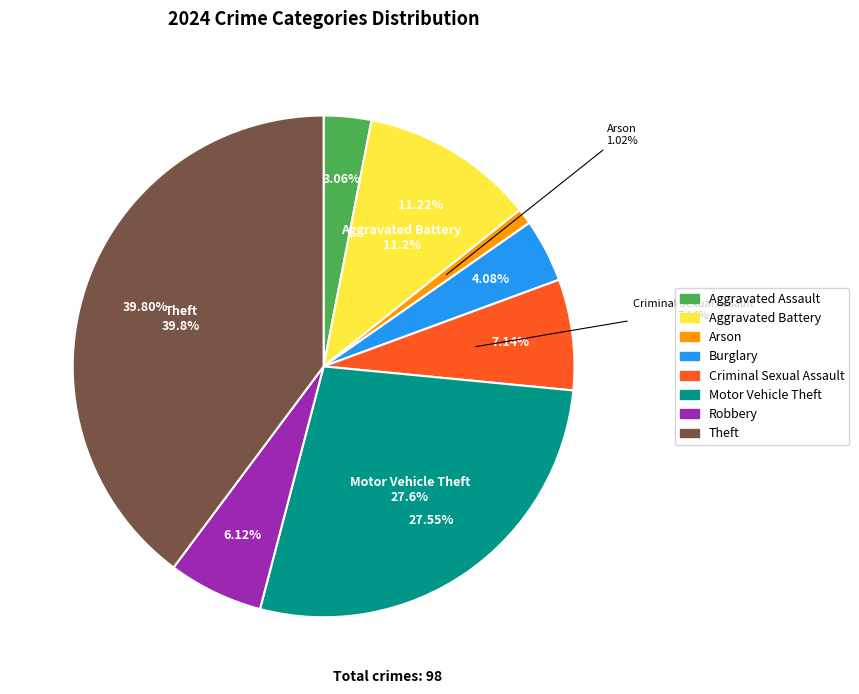

Count the number of slices in the pie.

8